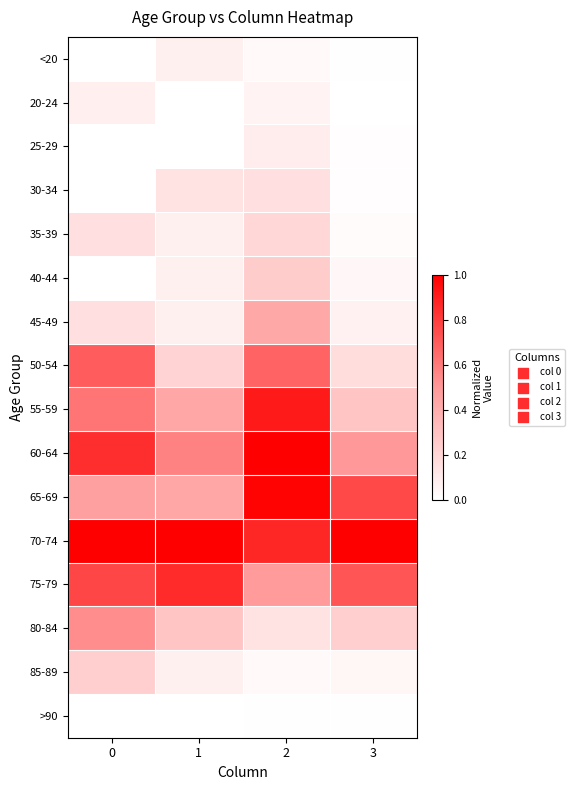

At how many categories does at least one series exceed 0?

4